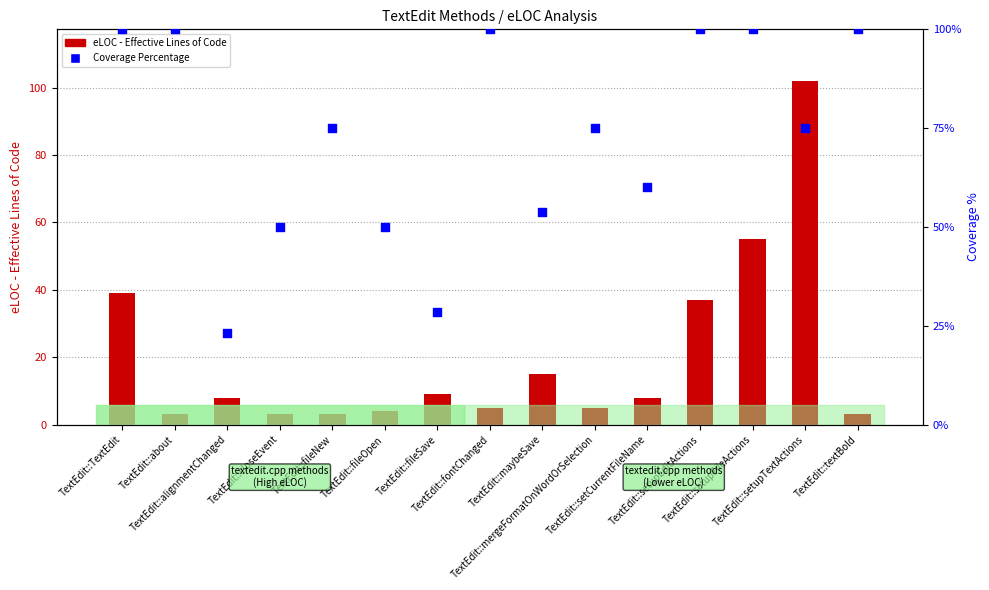

What is the total value across all series at TextEdit::fileNew?

78.0